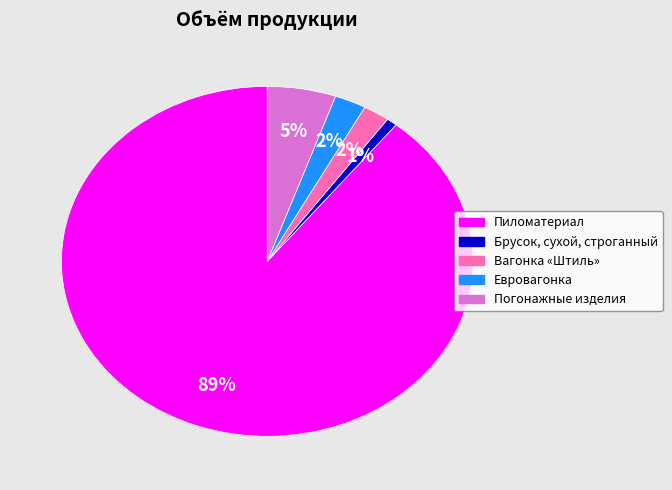

Is it true that Погонажные изделия is 11% of the pie?

False